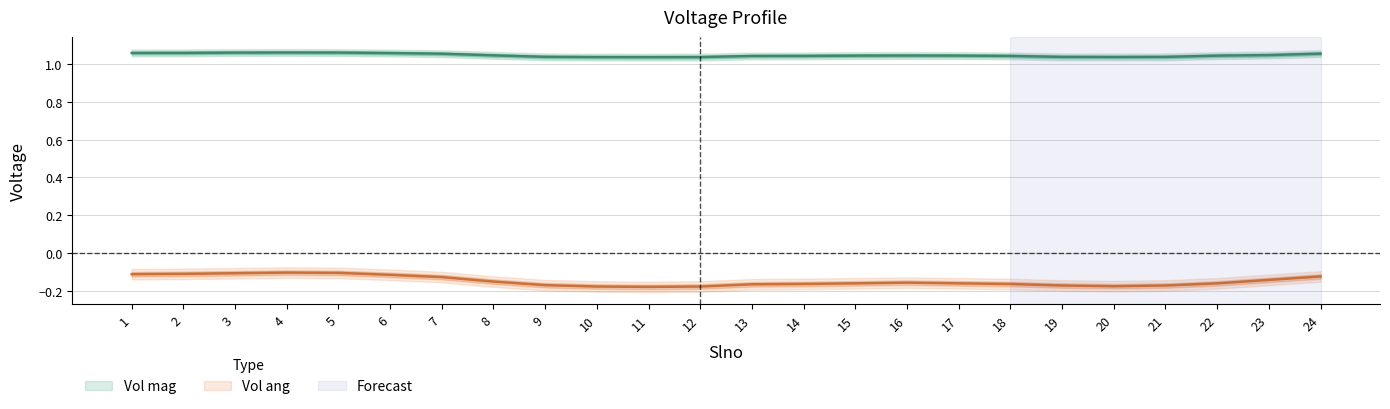

How many lines are shown in the chart?

2